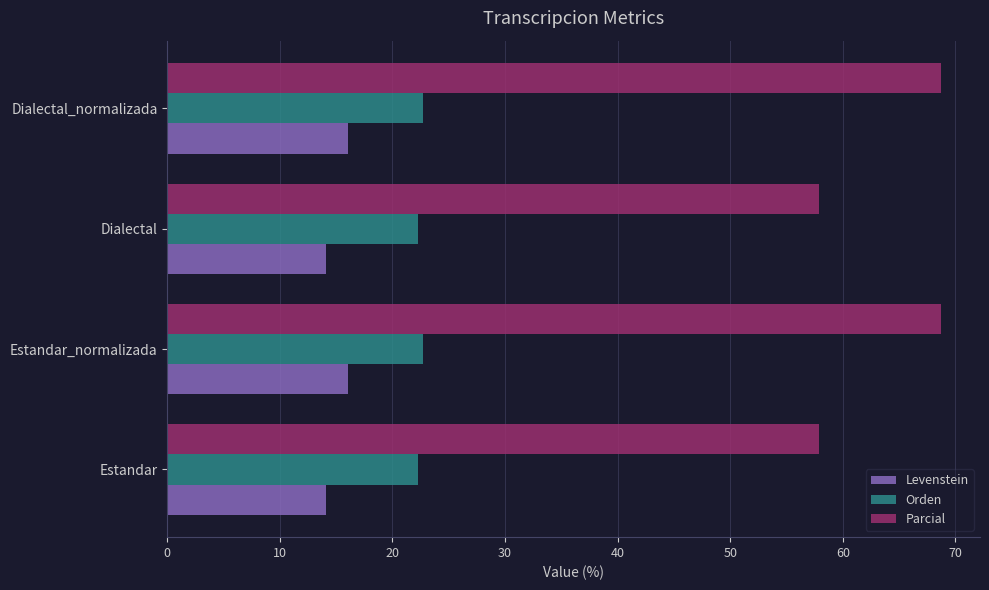

Which series has the largest total across all categories?

Parcial